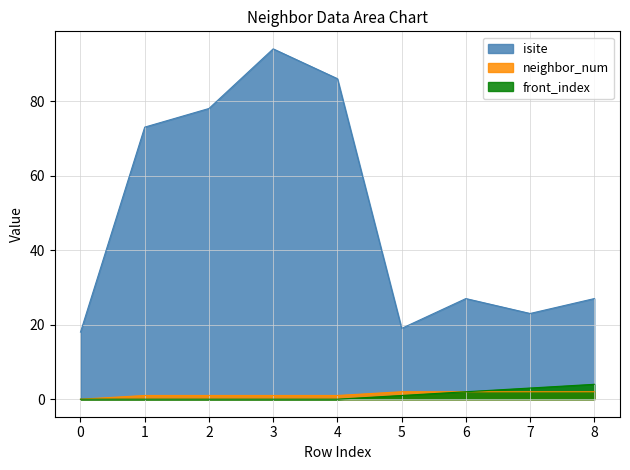

Between 2 and 7, which series saw the biggest shift?

isite